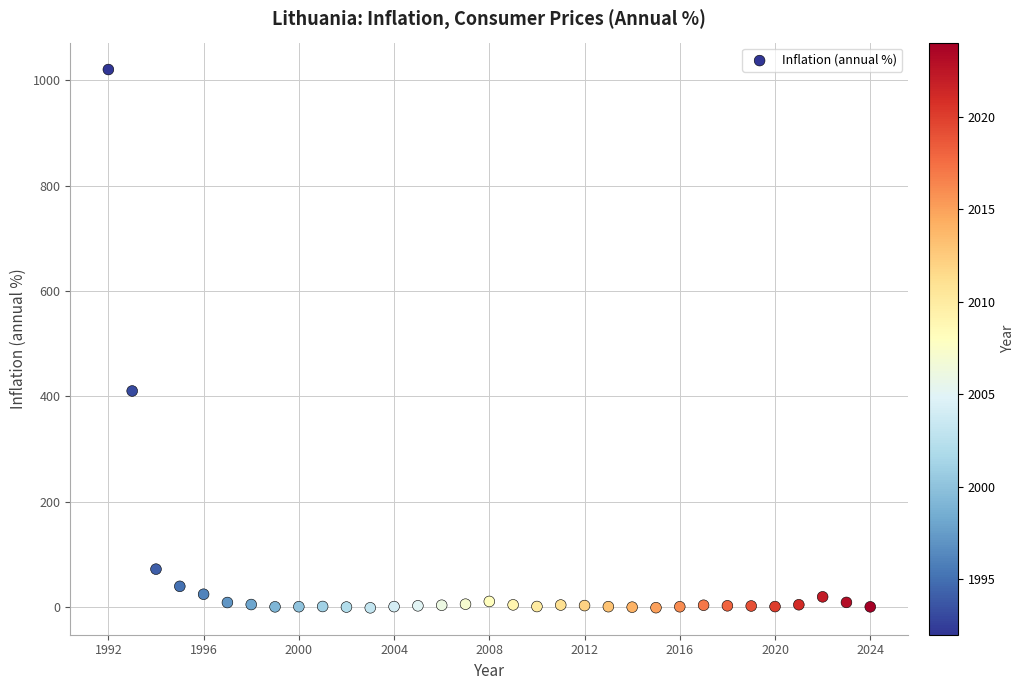

What Y value in the scatter plot is closest to 509?

410.5